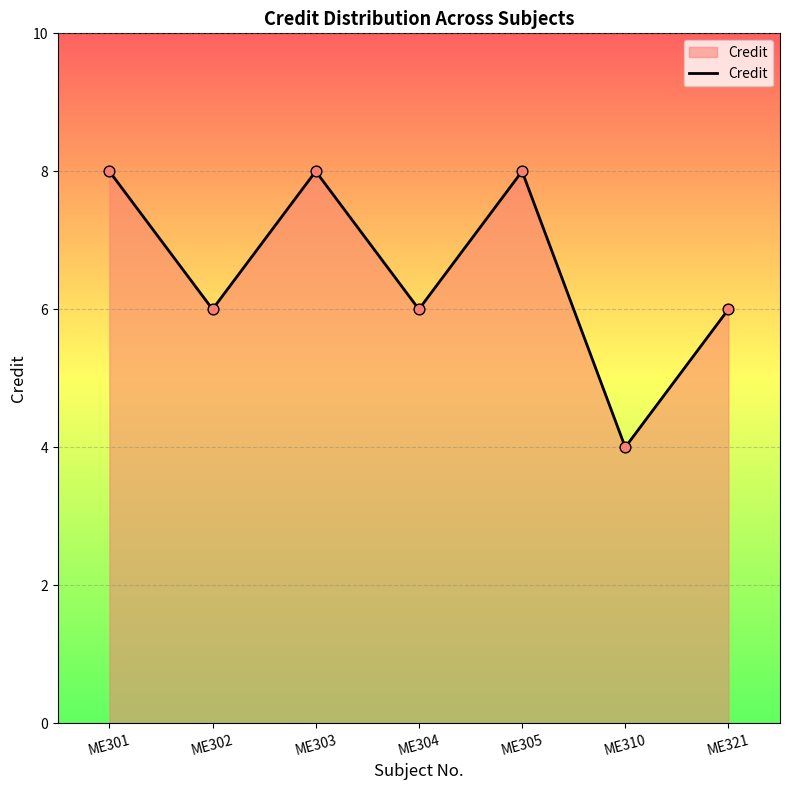

Which has a higher value, ME301 or ME321?

ME301